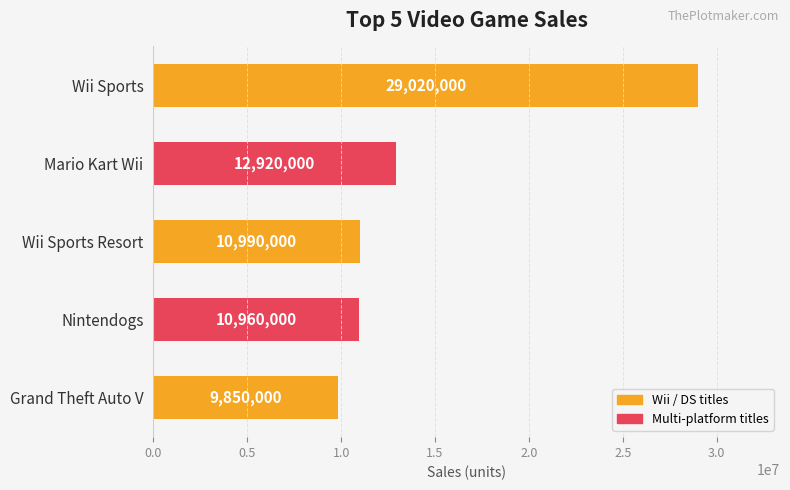

Does the chart contain stacked bars?

No